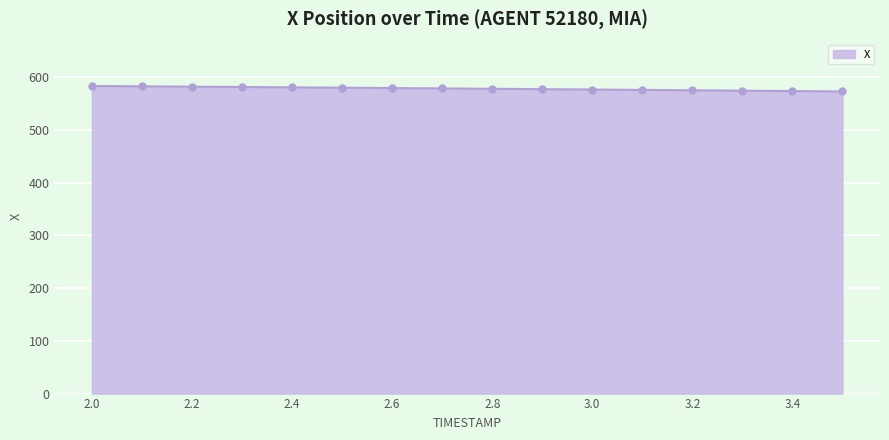

What is the sum of all values?

9257.1